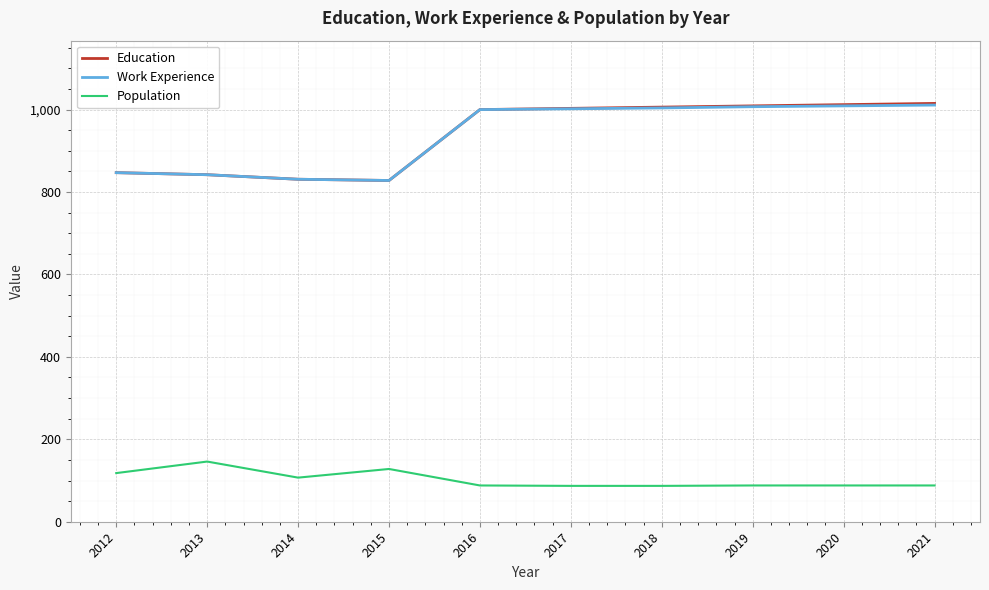

Is it true that Education equals 1003 at 2017?

True